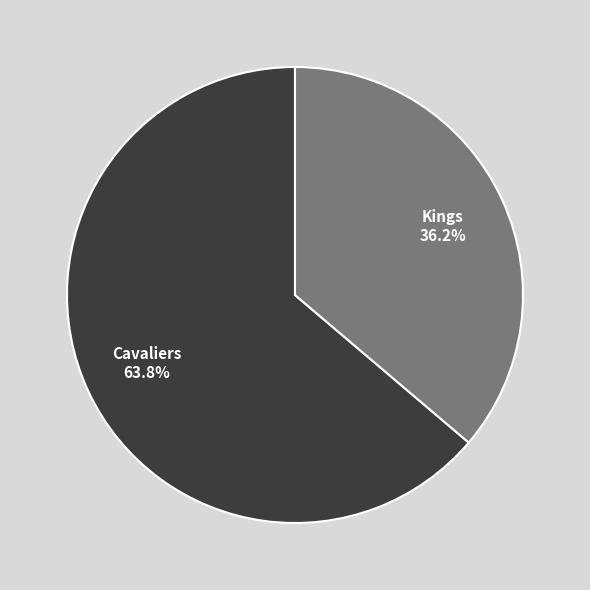

Count the number of slices in the pie.

2